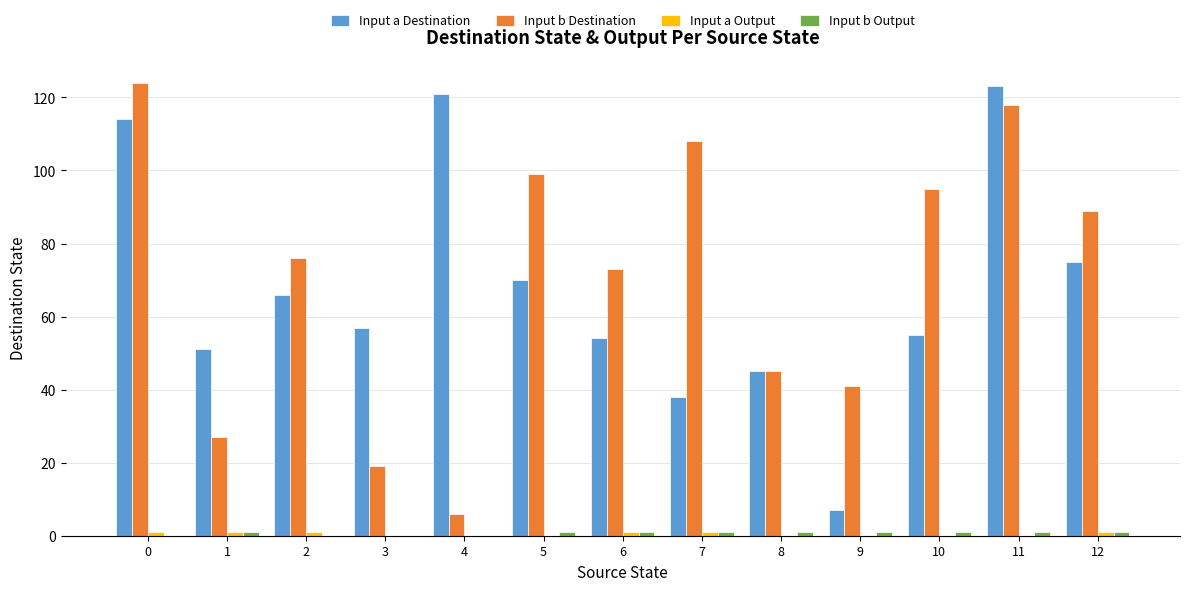

What value does the Input a Destination series have at 1?

51